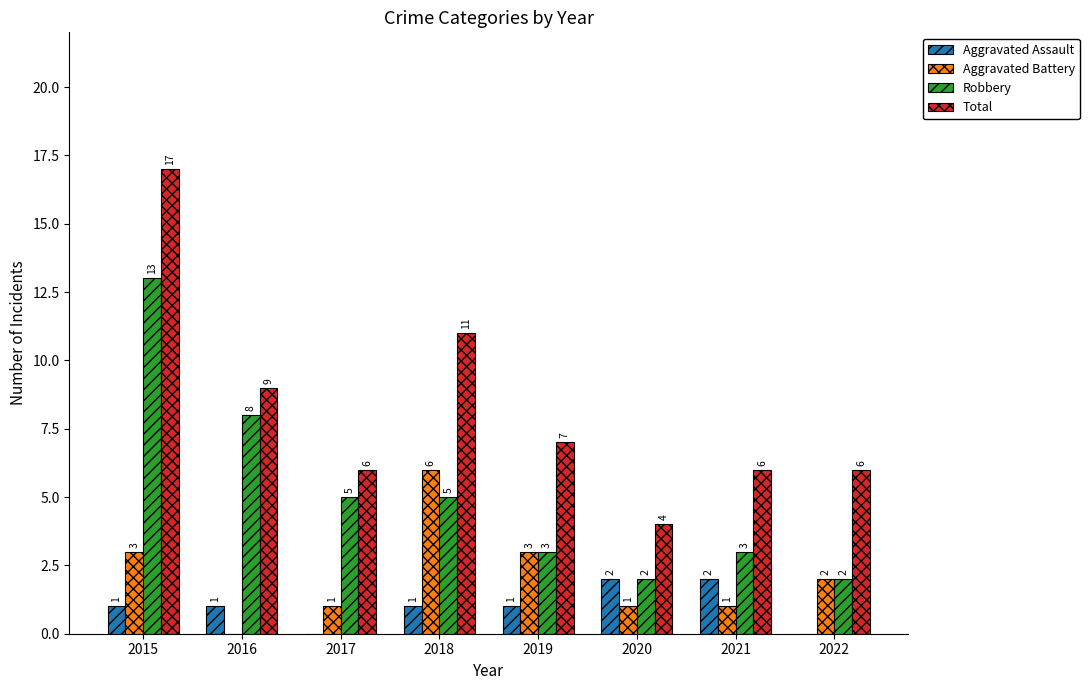

How many positive values does the Aggravated Assault series have?

6